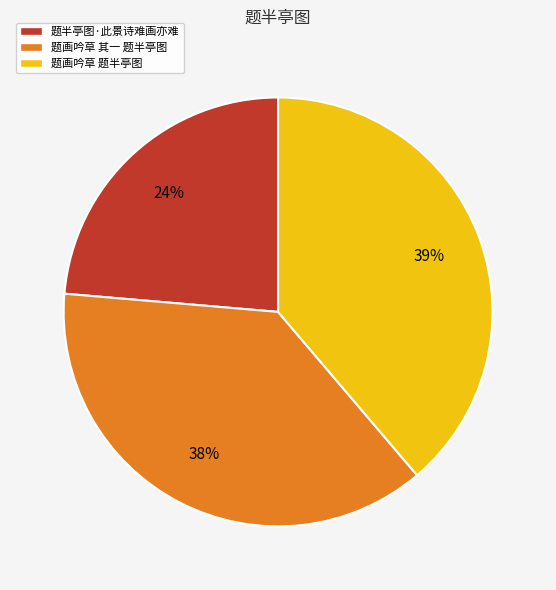

To the nearest percent, what is the difference between the 题半亭图·此景诗难画亦难 and 题画吟草 题半亭图 slice percentages?

15%